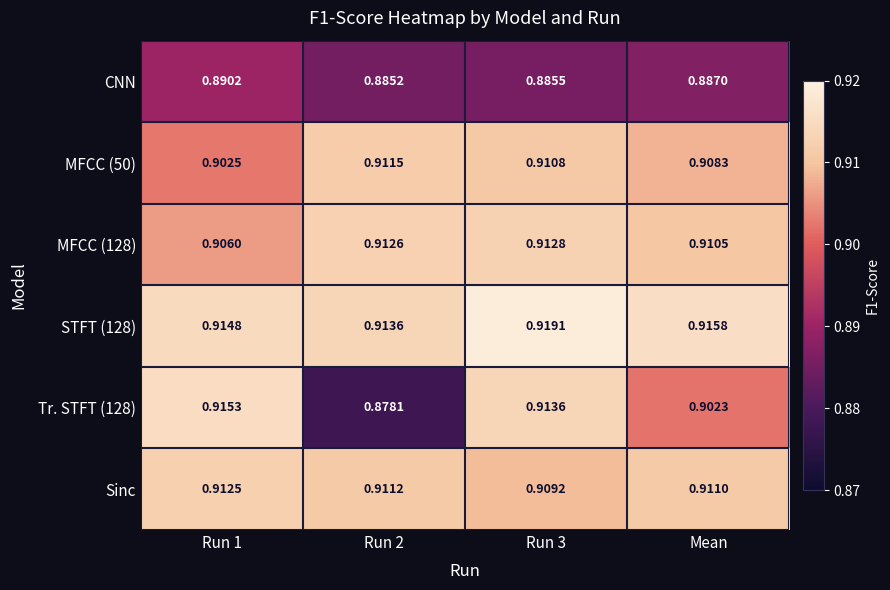

Is the value of MFCC (50) at Run 1 greater than the value of CNN at Run 3?

Yes